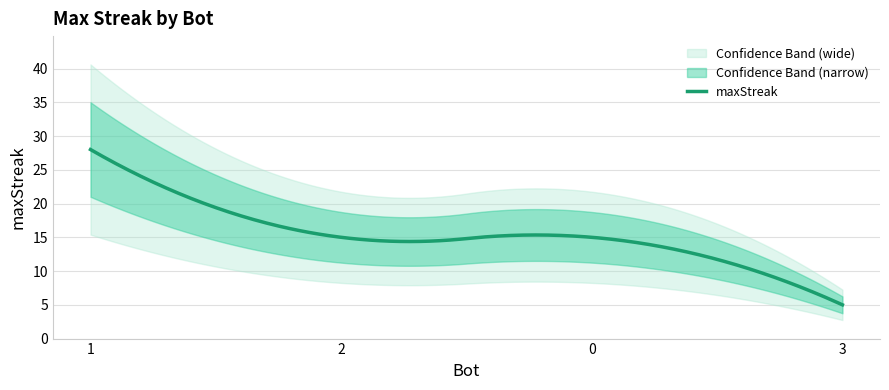

What is the change in value from 1 to 3?

-23